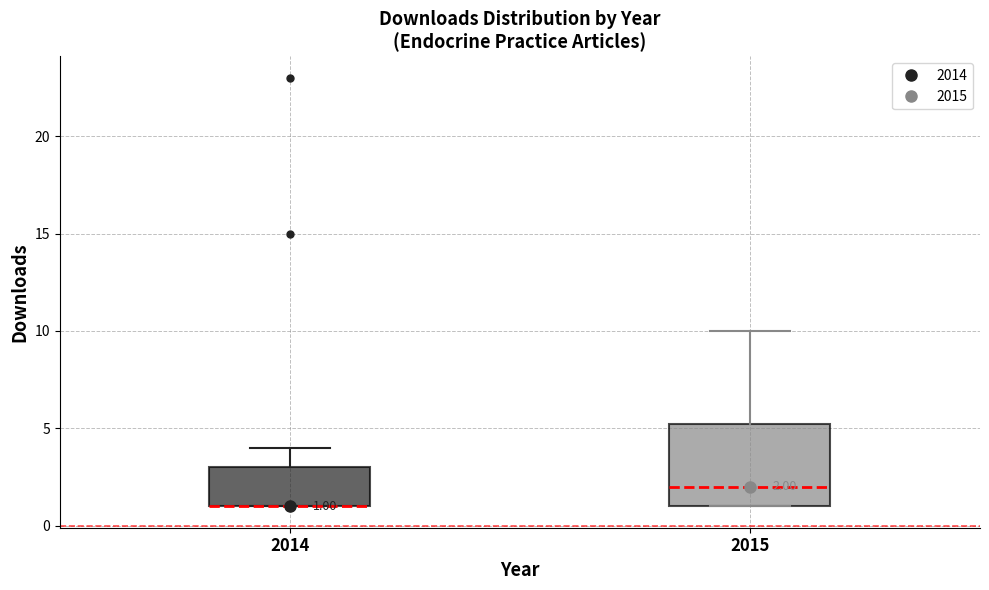

Which box is the tallest, from its lower edge to its upper edge?

2015